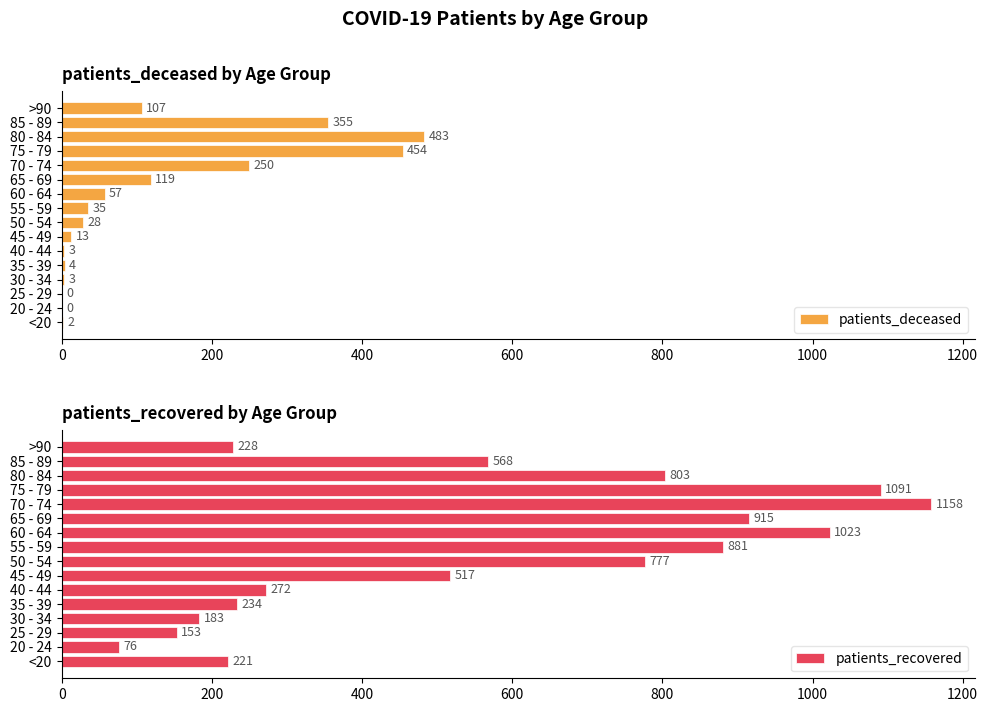

How many distinct data groups are displayed?

2